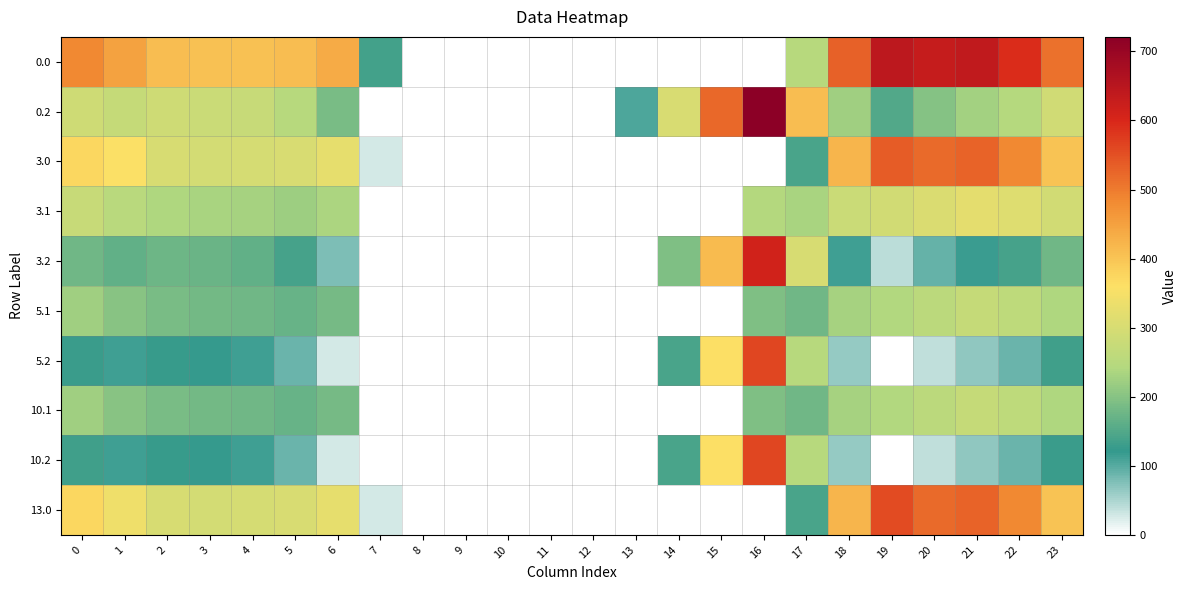

How many data points does each series have?

24